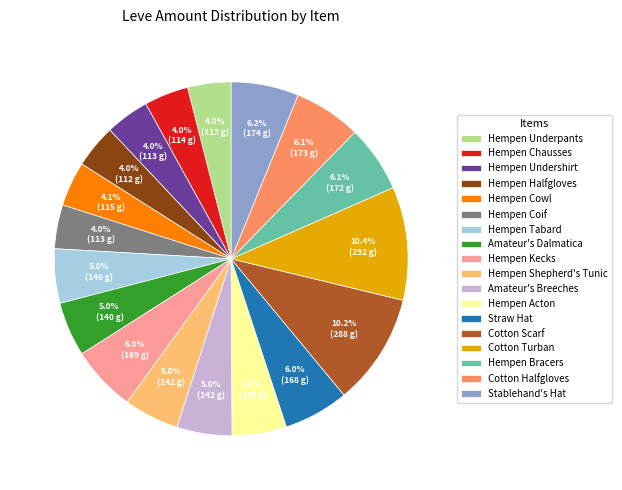

What portion of the pie excludes Cotton Turban?

89.6%